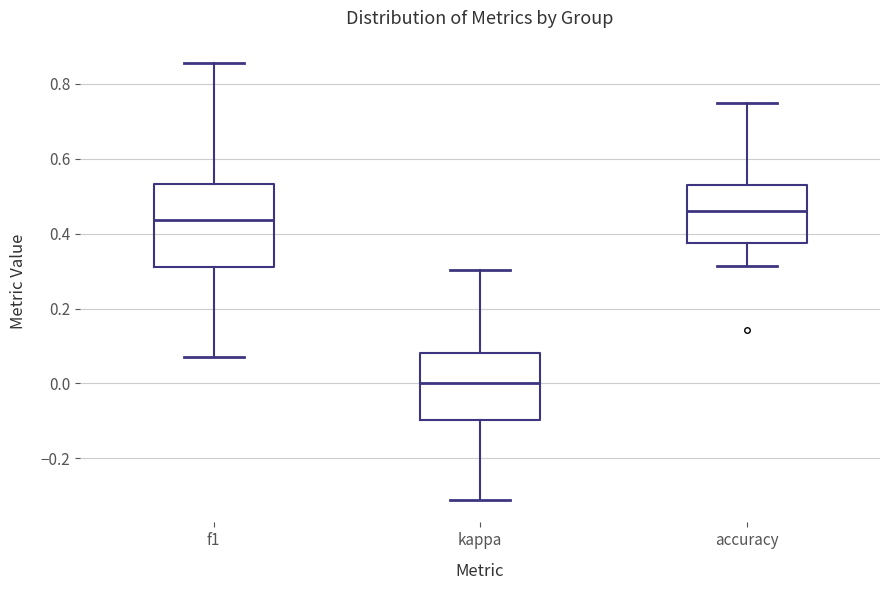

Where does the lower whisker of the box for kappa end on the y-axis? The values are not printed on the chart, so give them approximately, as read against the axis.

-0.32